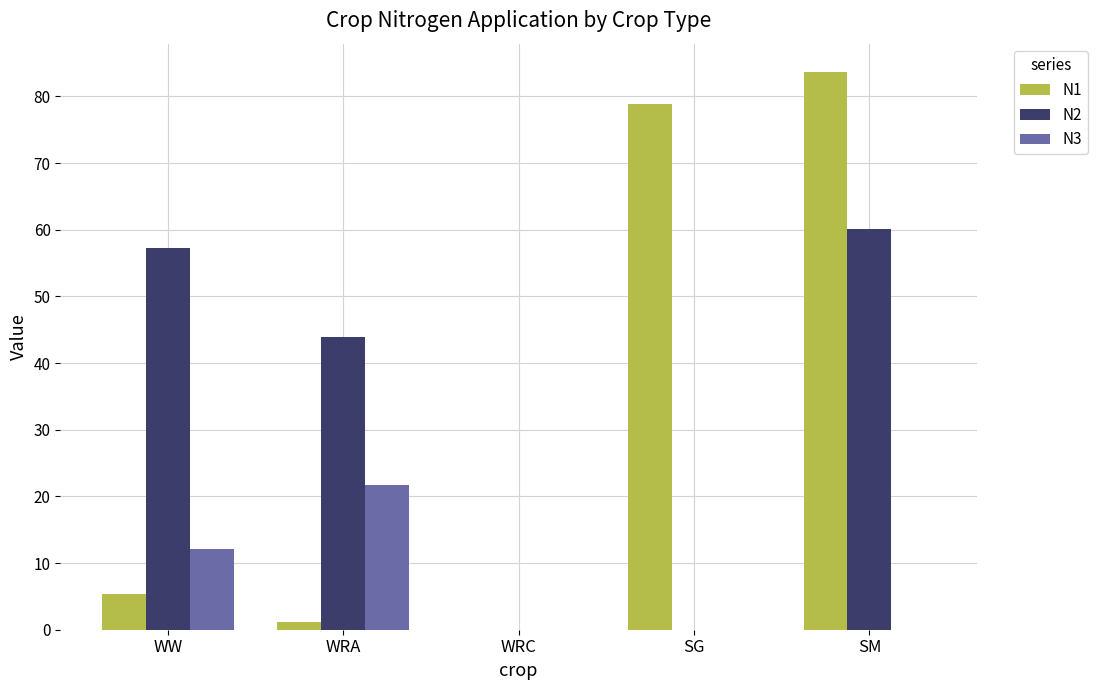

Where is N3 nearest to the value 10?

WW